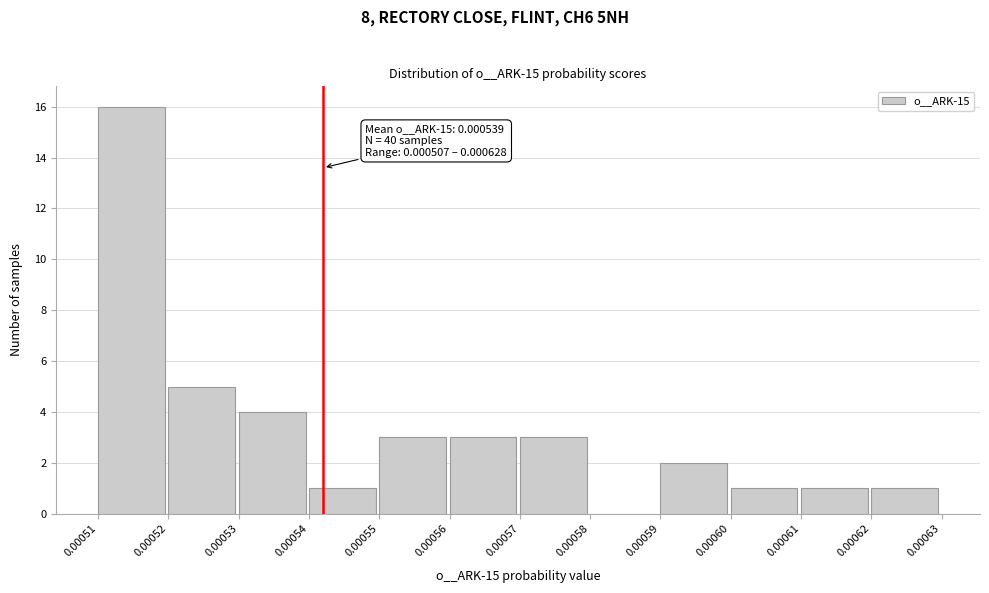

Reading right to left, what are all the values shown in this chart?

0.00062=1	0.00061=1	0.00060=1	0.00059=2	0.00058=0	0.00057=3	0.00056=3	0.00055=3	0.00054=1	0.00053=4	0.00052=5	0.00051=16